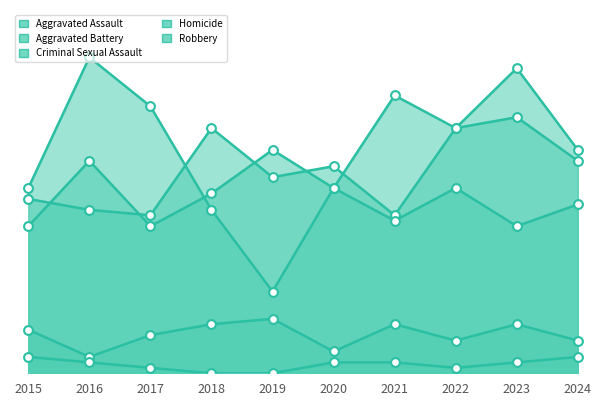

Which series contains the highest Y value?

Robbery